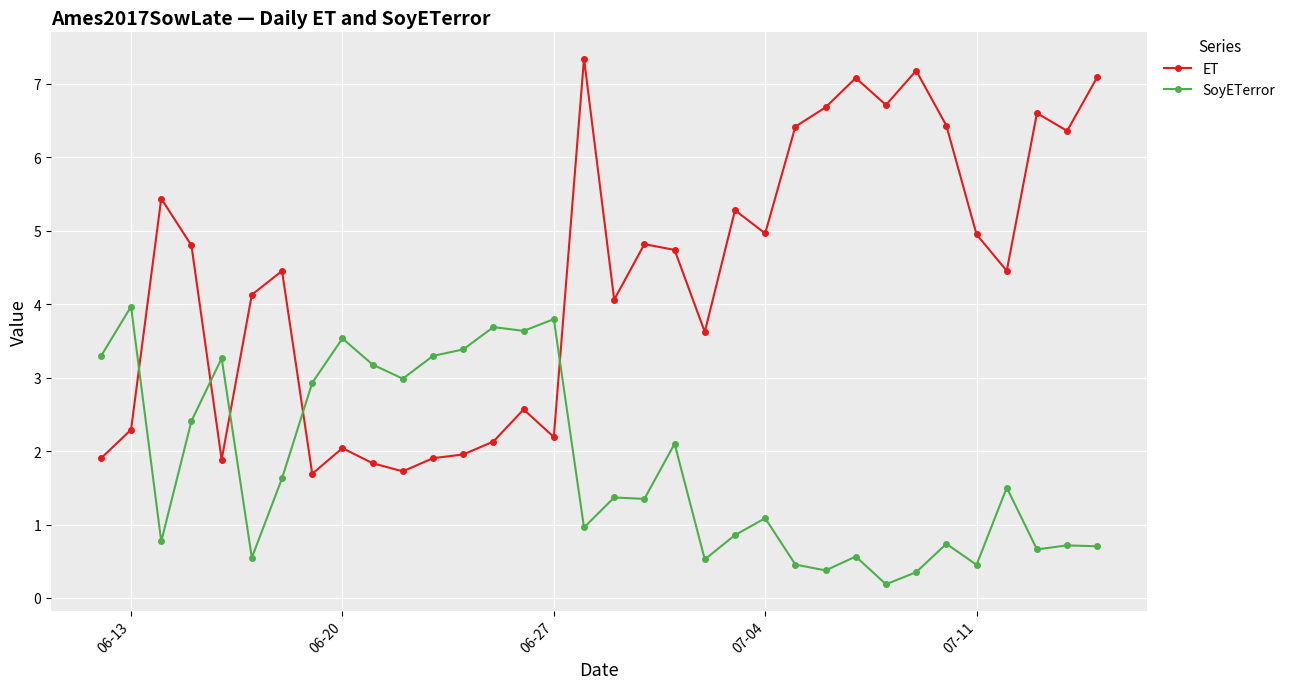

True or false: SoyETerror and ET intersect in this chart.

True